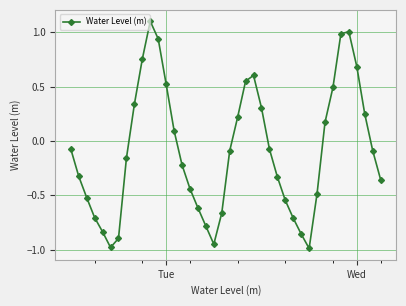

How many data points are less than 0?

24